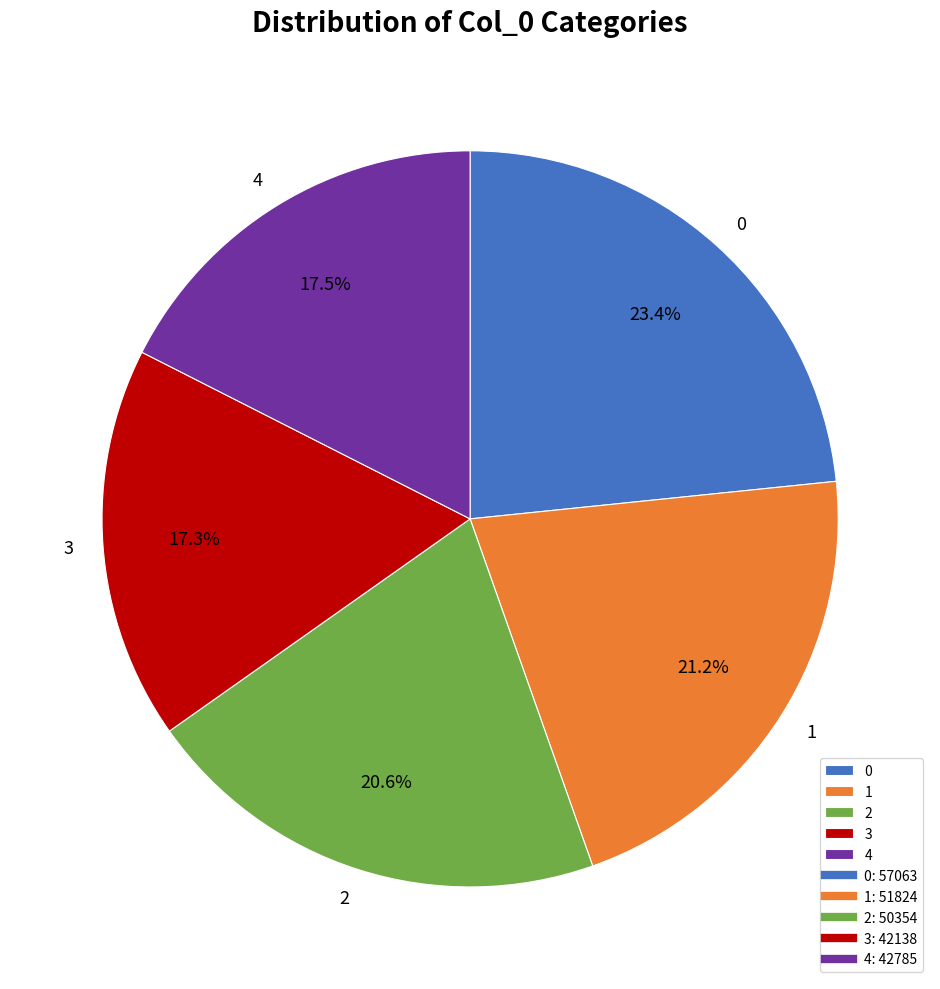

Count the number of slices in the pie.

5